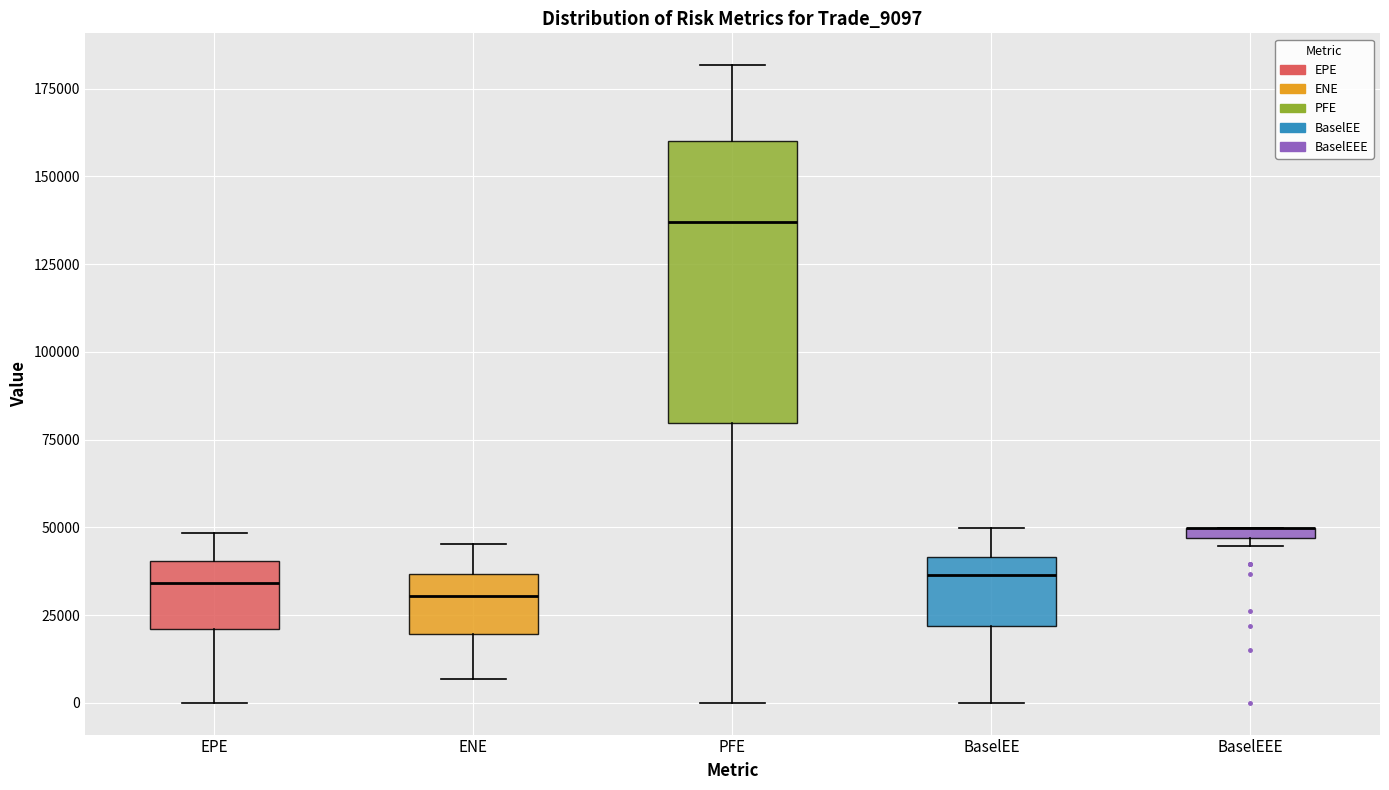

Where is the lower edge of the box for BaselEEE on the y-axis? The values are not printed on the chart, so give them approximately, as read against the axis.

45000